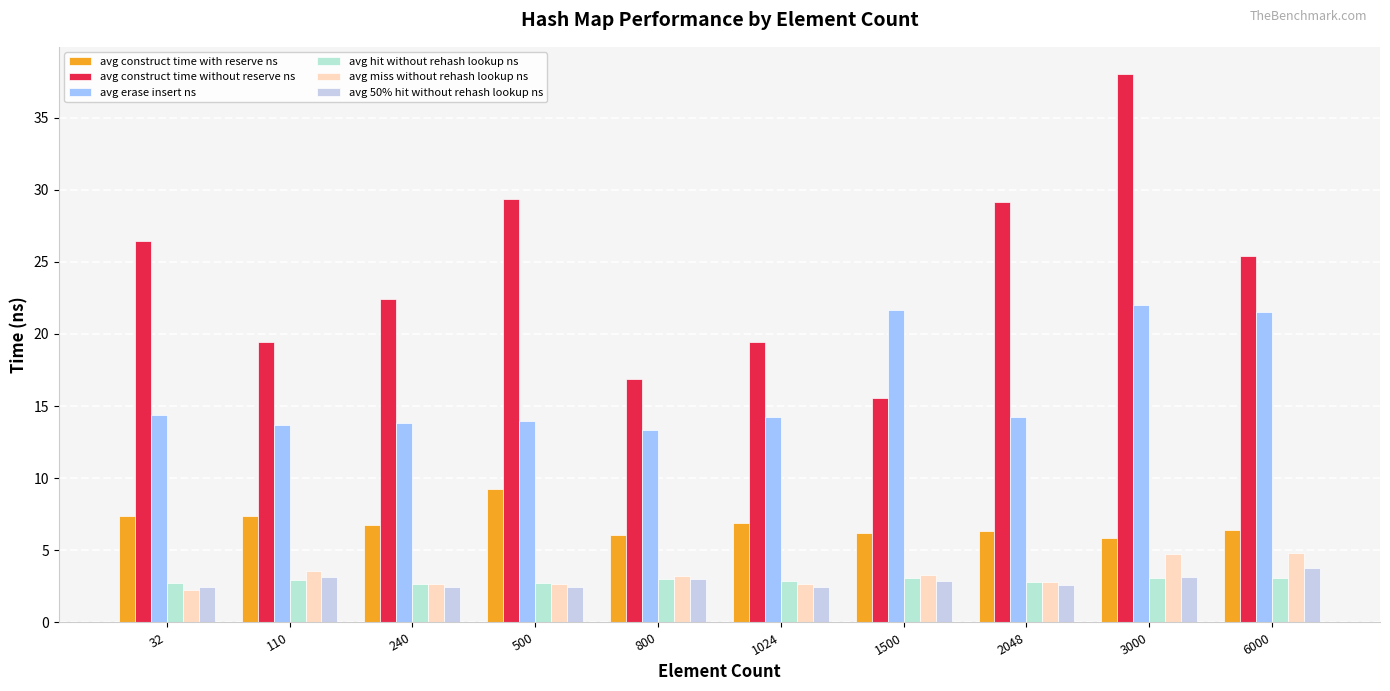

What is the highest value of the avg miss without rehash lookup ns series?

4.8